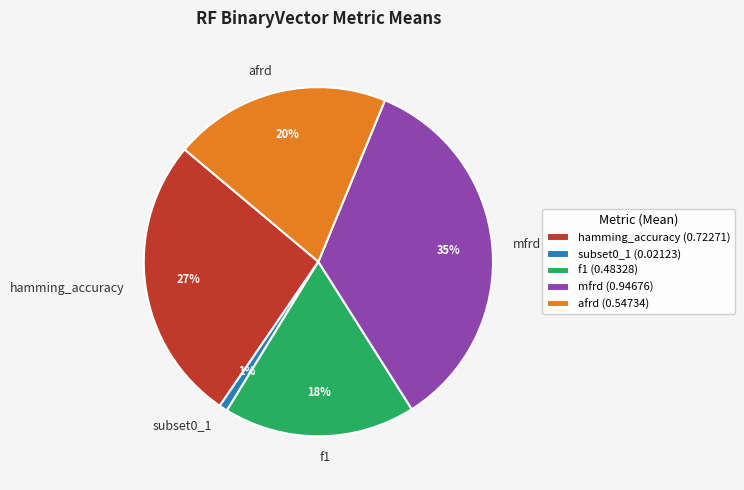

Does f1 account for over 50% of the chart?

No